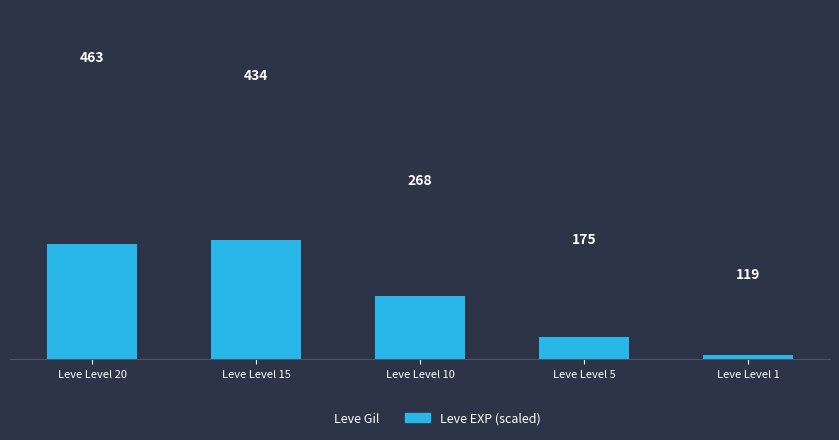

What is the difference between the highest and lowest values at Leve Level 15?

245.0